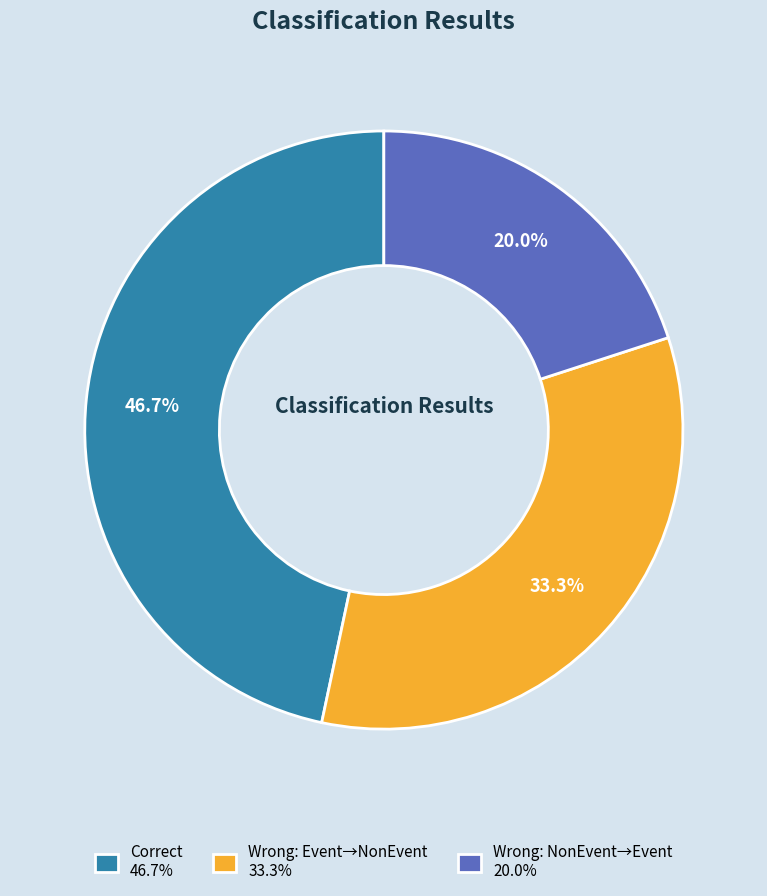

Does Correct 46.7% account for over 50% of the chart?

No